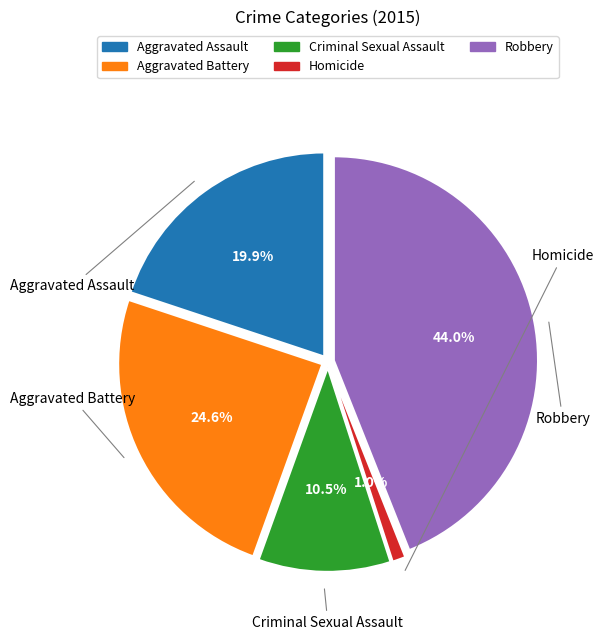

Rank the categories by value from highest to lowest.

Robbery, Aggravated Battery, Aggravated Assault, Criminal Sexual Assault, Homicide